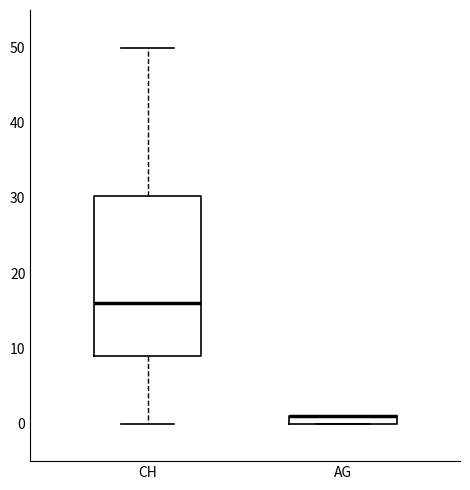

Where does the lower whisker of the box for CH end on the y-axis? The values are not printed on the chart, so give them approximately, as read against the axis.

0